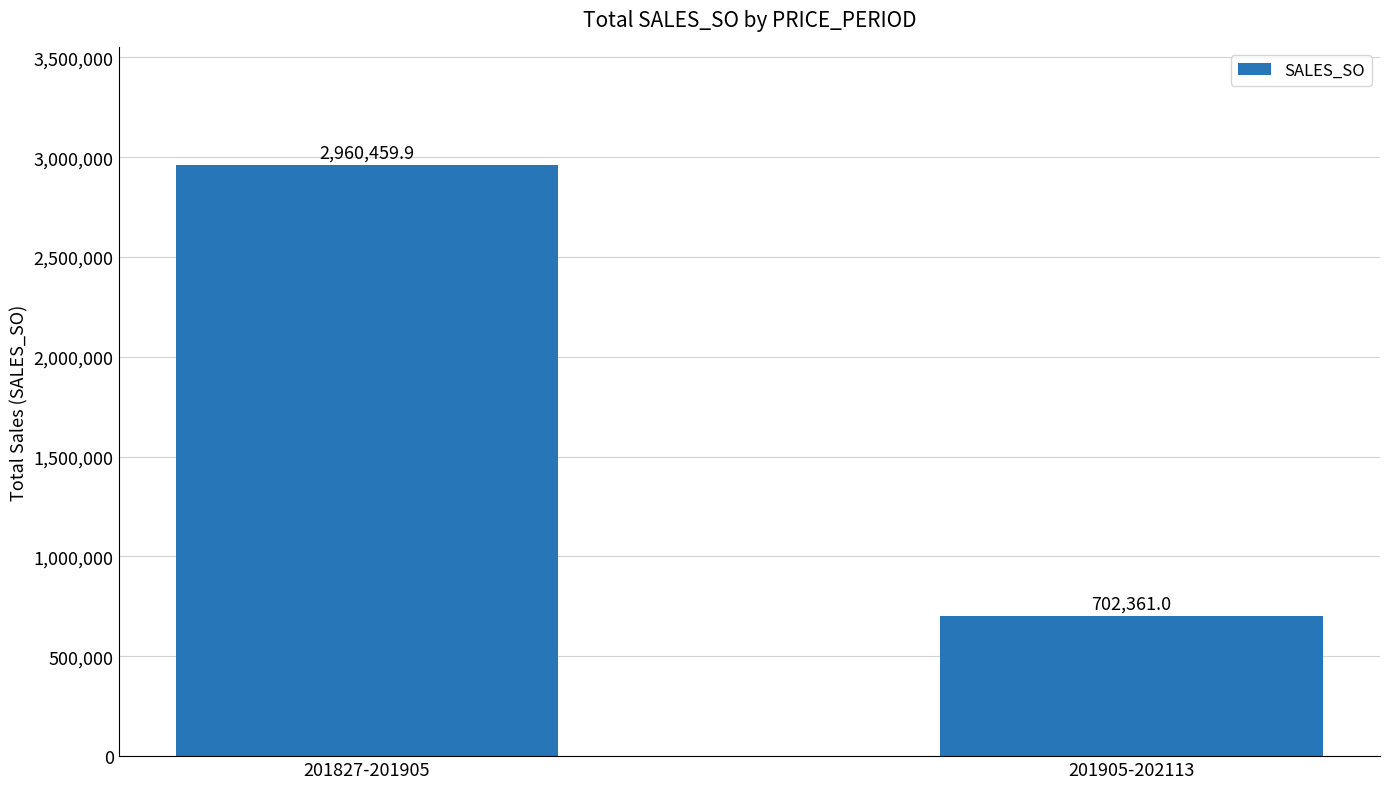

What is the value of the 2nd bar from the left?

702361.0